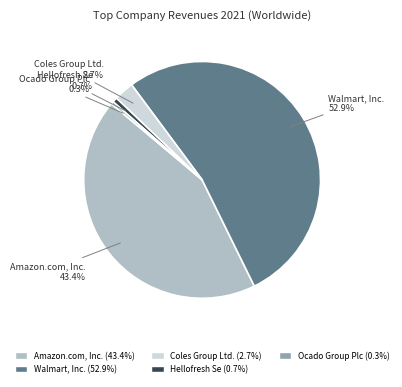

Is there a majority slice in this chart?

Yes